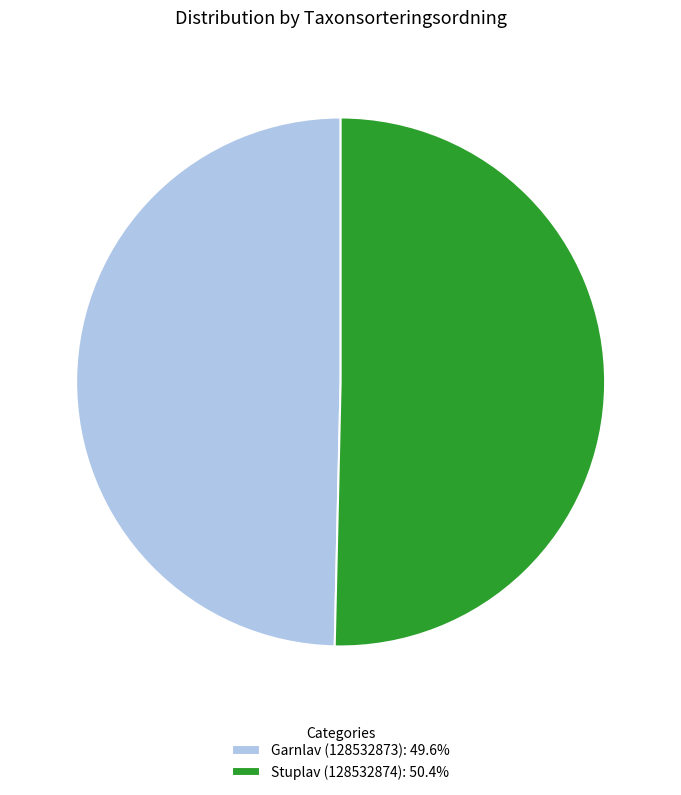

Rank the categories by value from lowest to highest.

Garnlav (128532873), Stuplav (128532874)